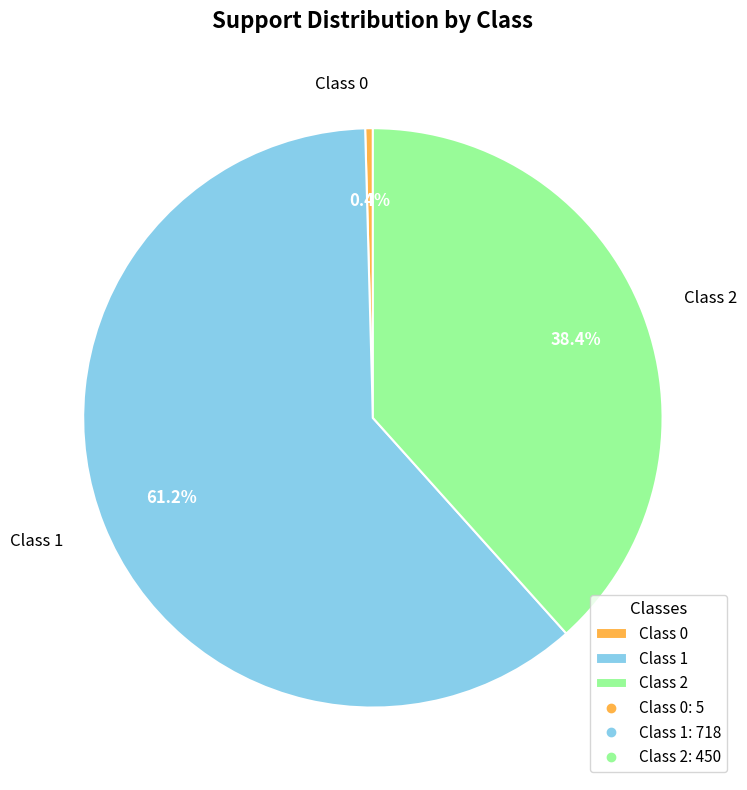

Which slice represents more than half of the pie?

Class 1